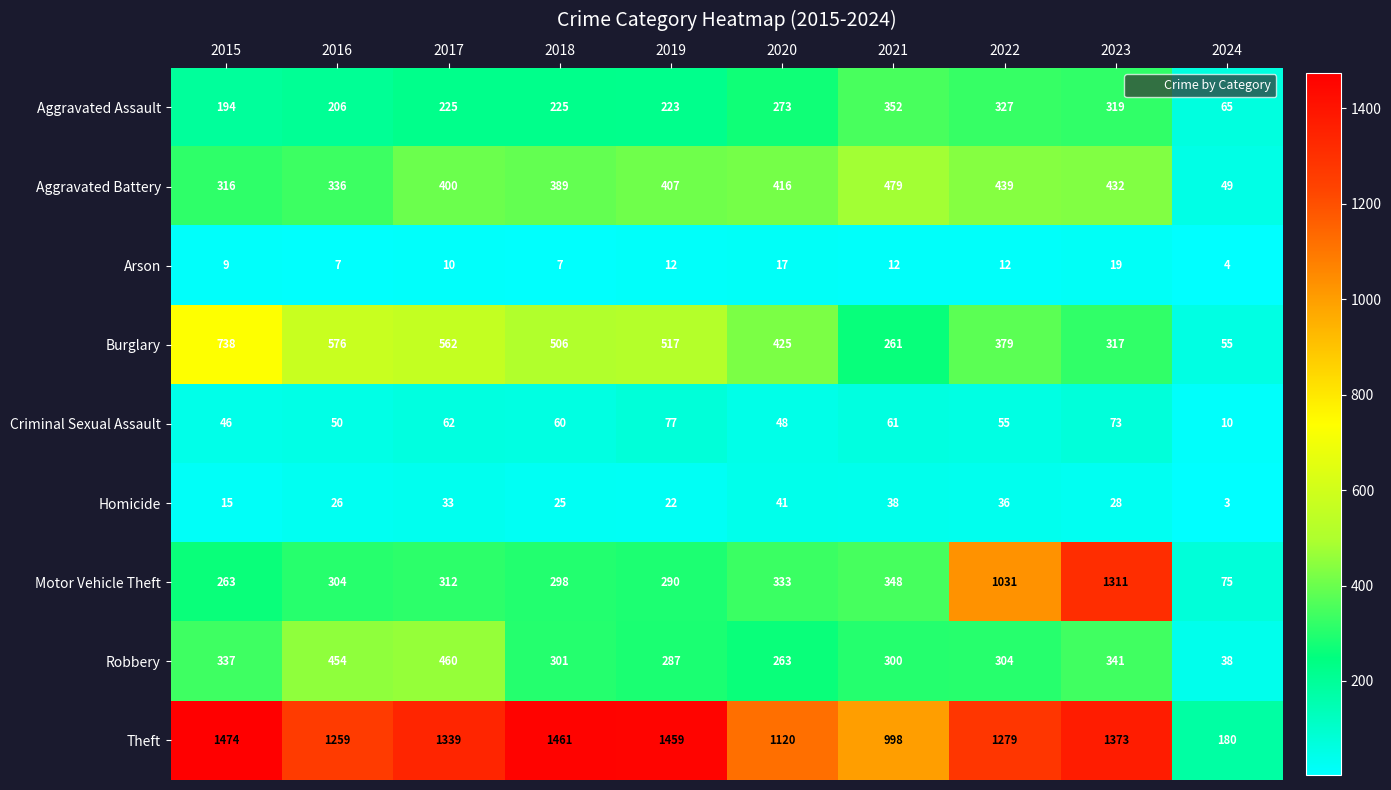

What is the average value of the Aggravated Assault series?

241